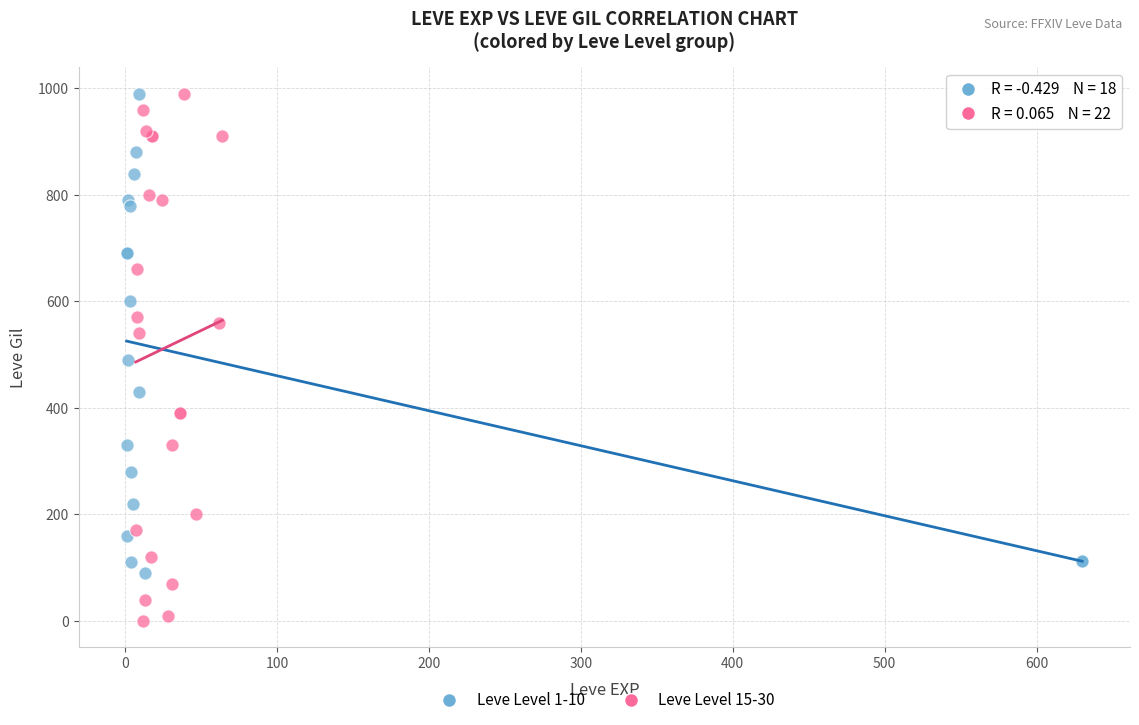

Which series reaches the minimum Y coordinate?

Leve Level 15-30